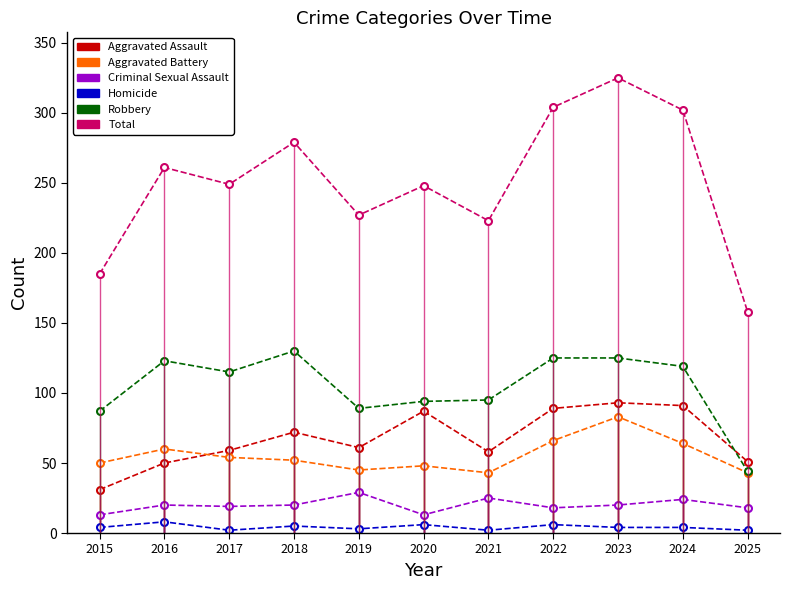

What is the maximum value for Aggravated Battery?

83